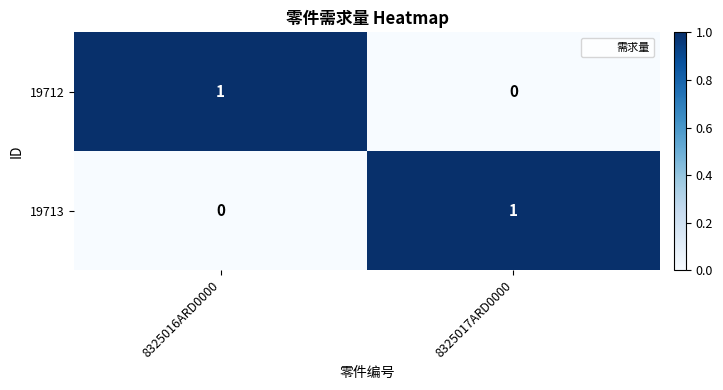

The 19712 series shows 1 at 8325016ARD0000. True or false?

True